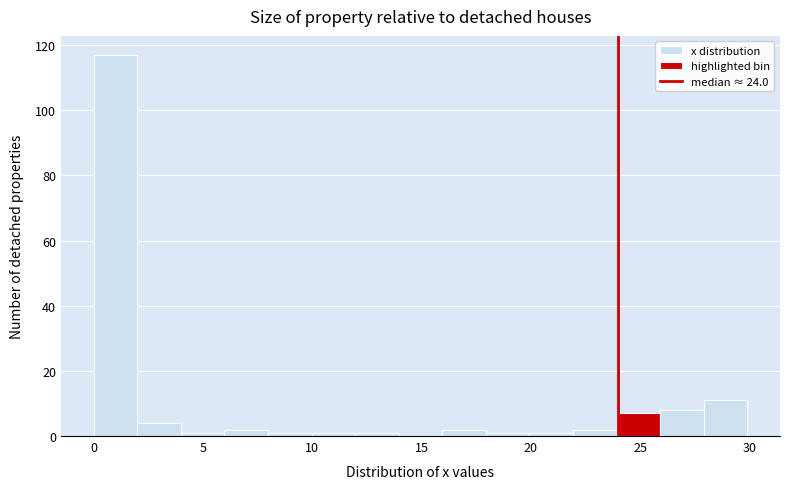

Read against the x-axis, roughly where is the centre of the tallest bar?

1.0